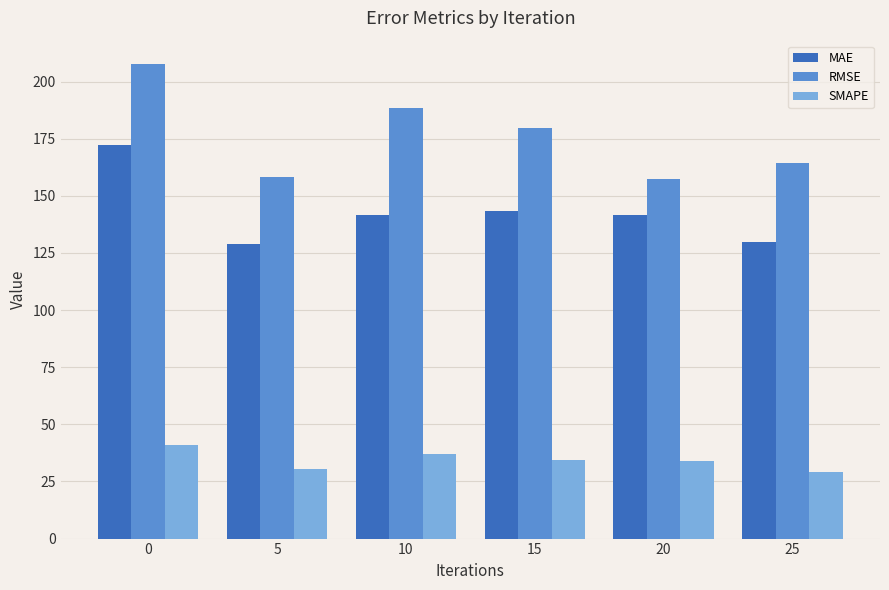

What is the approximate value of MAE at 0?

172.4